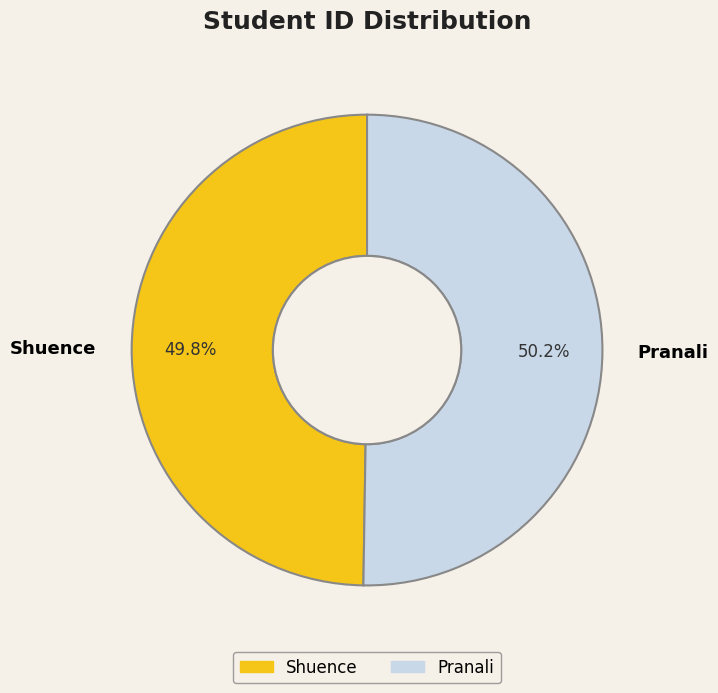

Is there any slice that represents more than half of the pie?

Yes